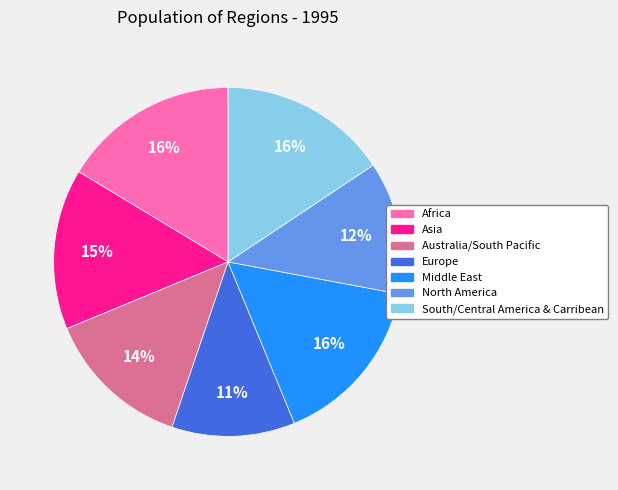

Between Australia/South Pacific and Europe, which is larger?

Australia/South Pacific